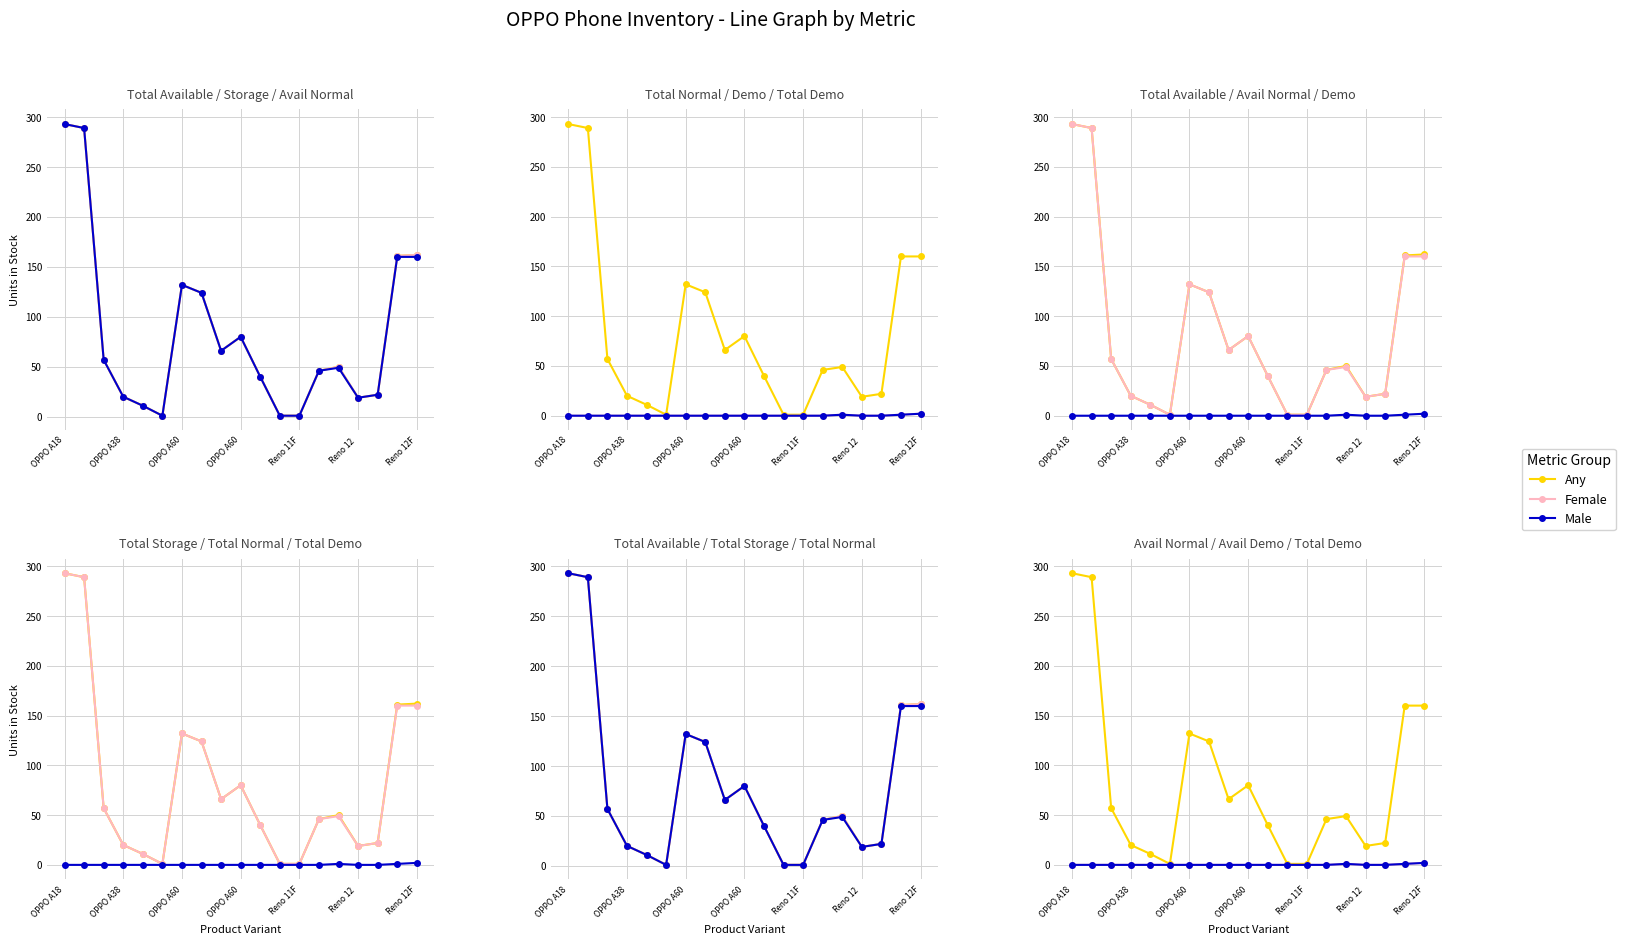

The Male series shows -1 at 11. True or false?

False